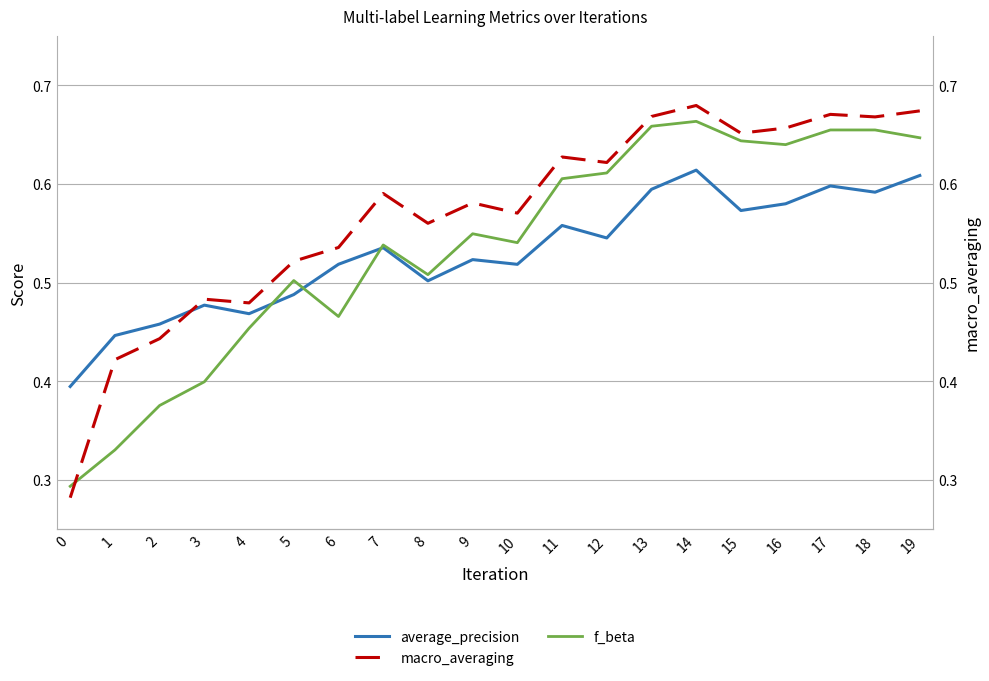

After their last crossing, which series has the higher values: f_beta or average_precision?

f_beta